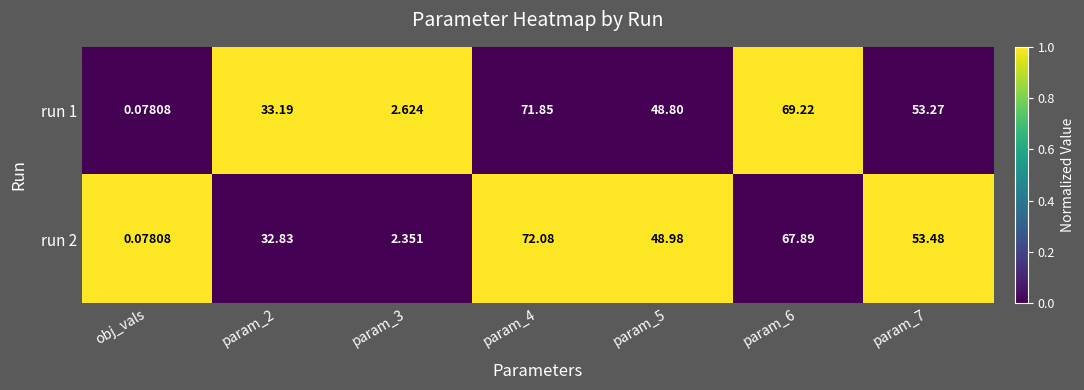

Is the value of run 2 at param_7 greater than the value of run 1 at obj_vals?

Yes